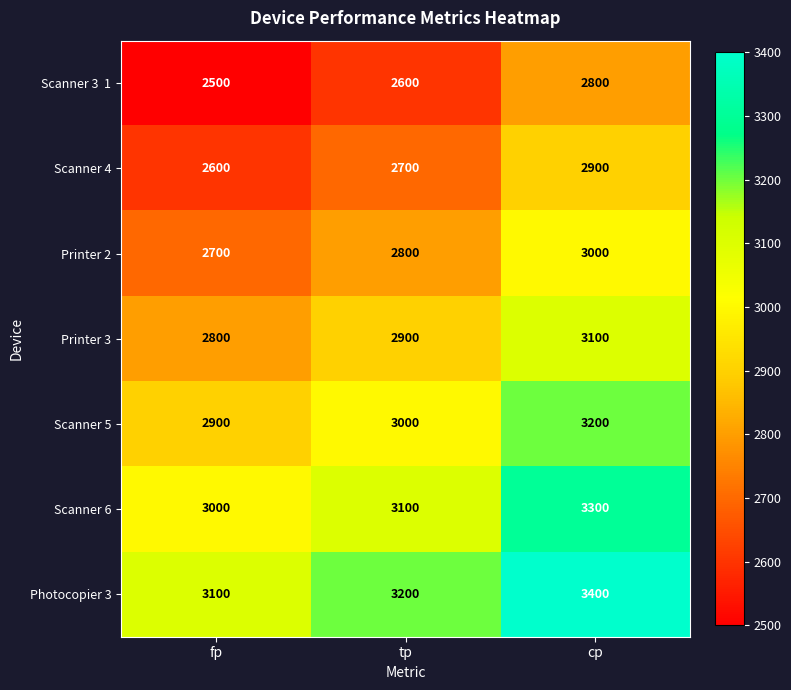

What is the sum of the Scanner 4 values at tp and cp?

5600